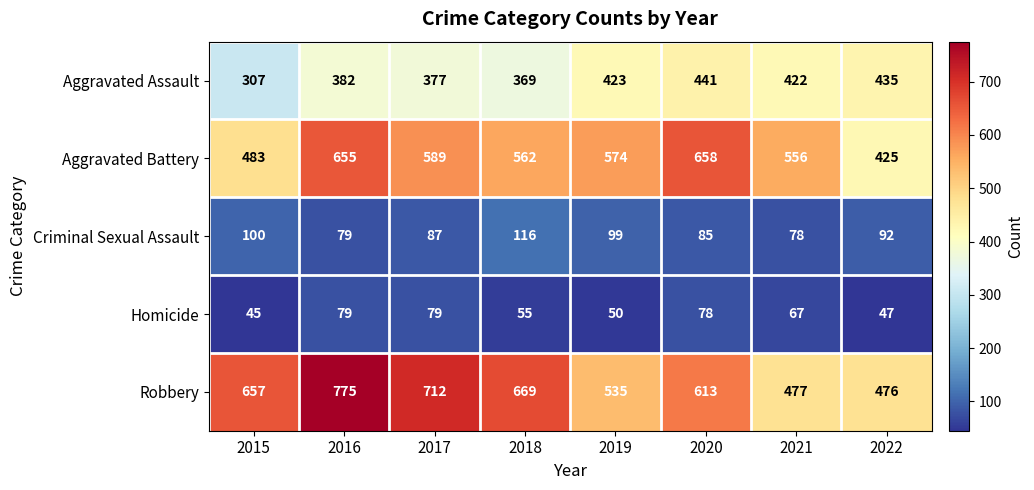

At which label does Aggravated Battery reach its peak?

2020